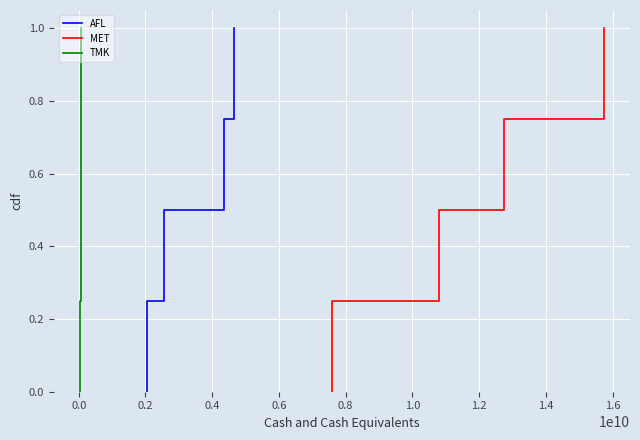

Between 0.4 and 0.0, which is larger?

0.4